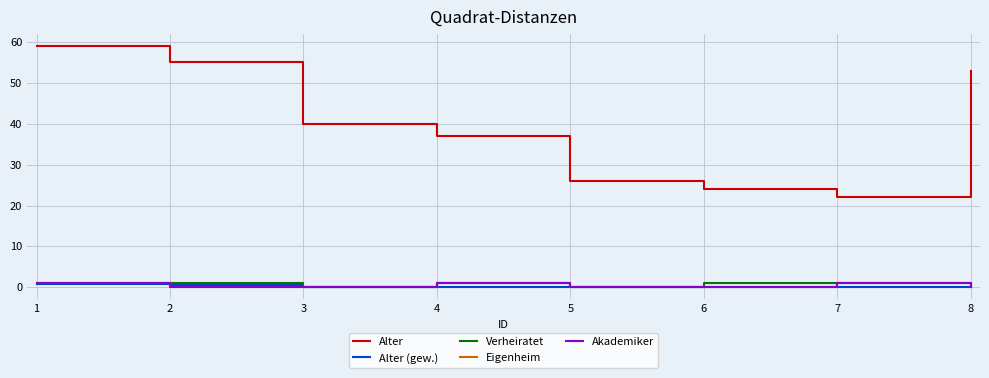

What value does the Verheiratet series have at 7?

1.0